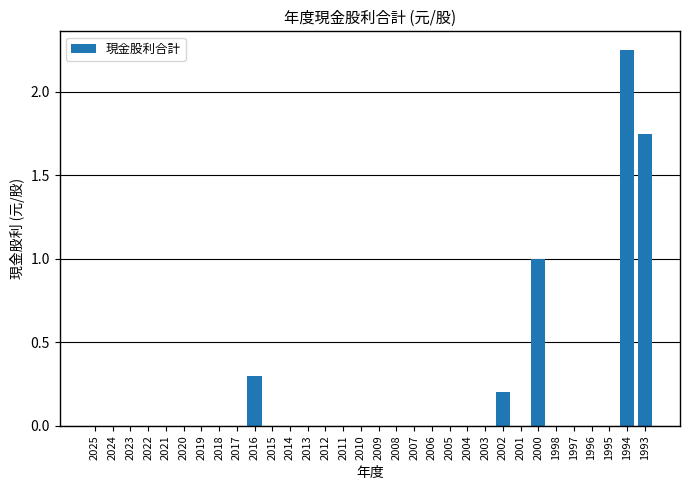

What is the sum of all values?

5.5